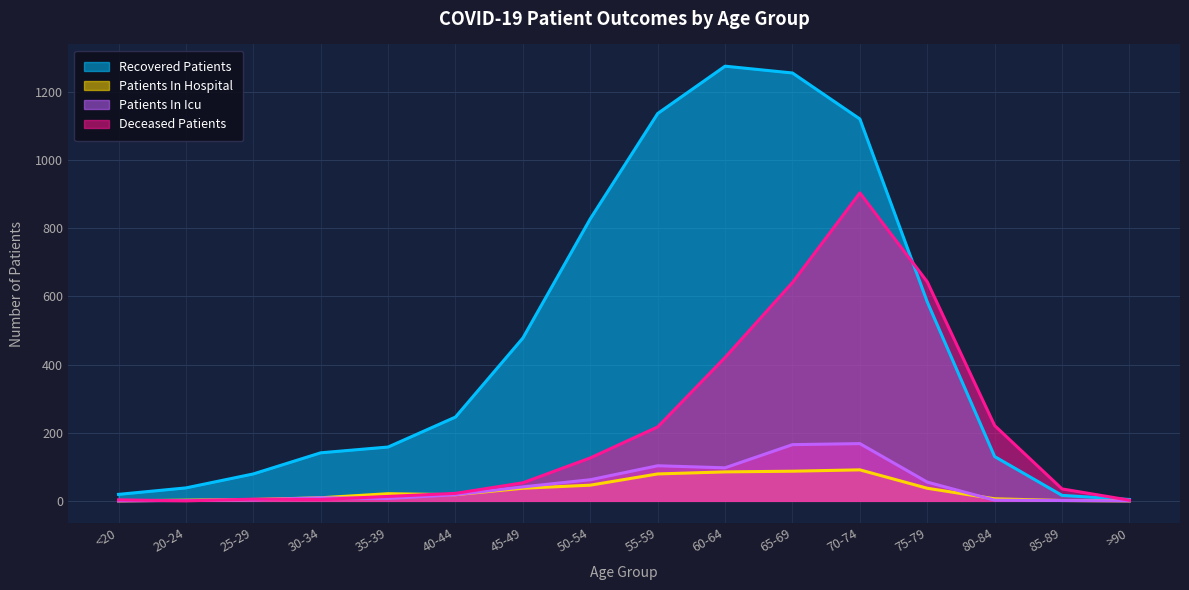

Is the value of patients_in_hospital at 60-64 greater than the value of patients_in_icu at 65-69?

No